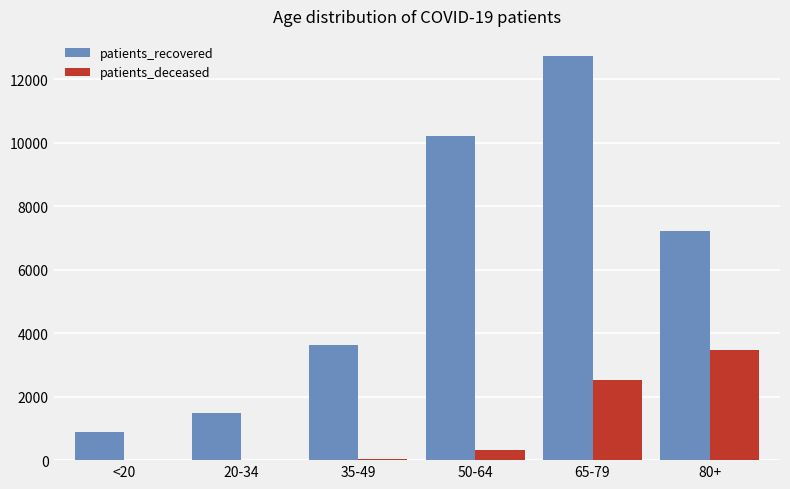

Which series has the largest total across all categories?

patients_recovered